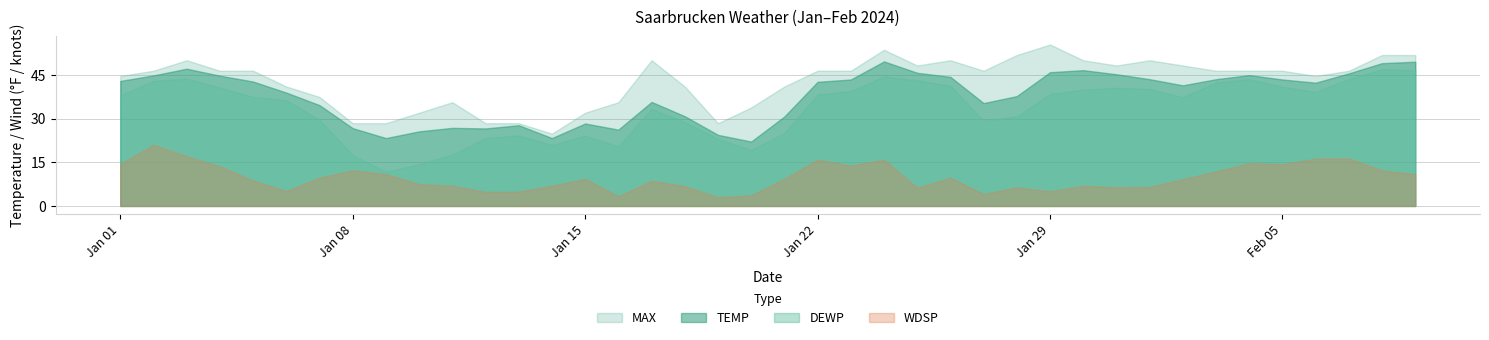

Rank the series at 2024-02-03 from lowest to highest value.

WDSP, DEWP, TEMP, MAX